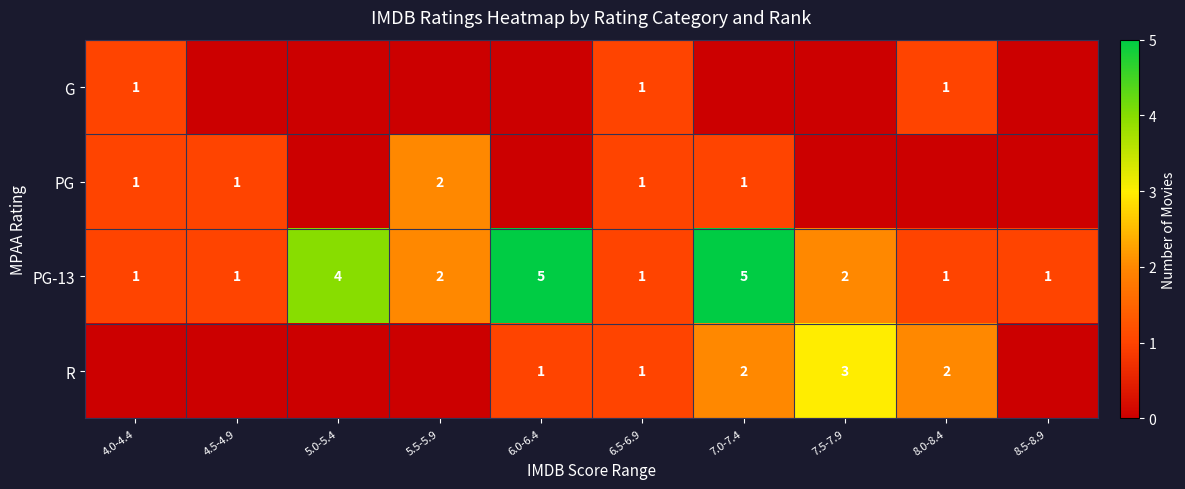

What is the difference between the highest and lowest values at 7.0-7.4?

5